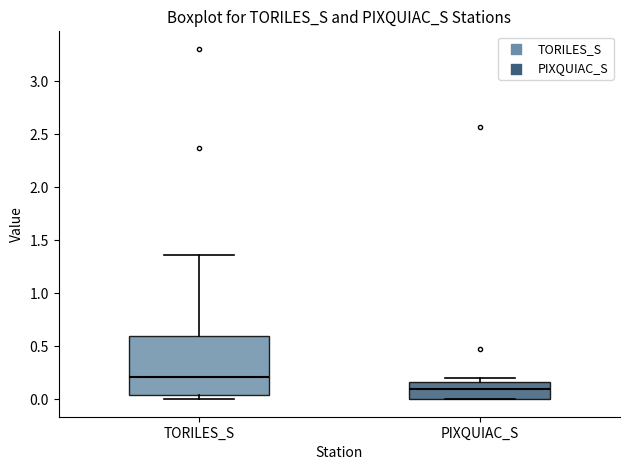

Reading left to right, transcribe this box plot: for each box, give where its median line is, the range the box spans, and where its two whiskers end, as read against the y-axis. The values are not printed on the chart, so give them approximately, as read against the axis.

TORILES_S: median 0.20, box 0.05 to 0.60, whiskers 0.00 to 1.35
PIXQUIAC_S: median 0.10, box 0.00 to 0.15, whiskers 0.00 to 0.20